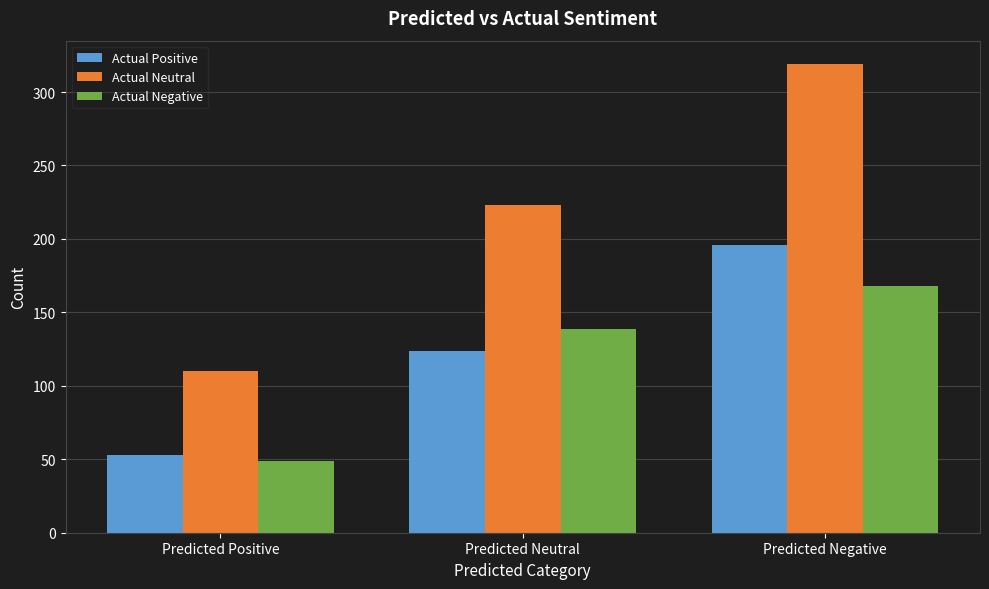

Read the Actual Positive value at Predicted Neutral, to the nearest 50.

100